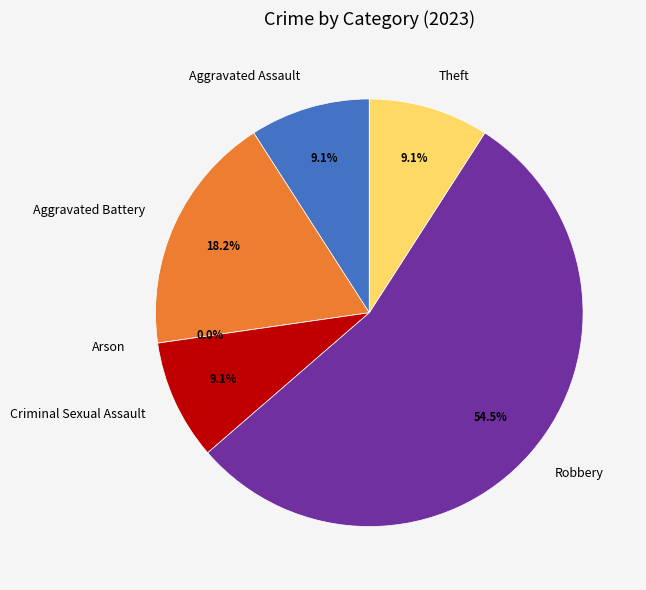

How many slices are in this pie chart?

6